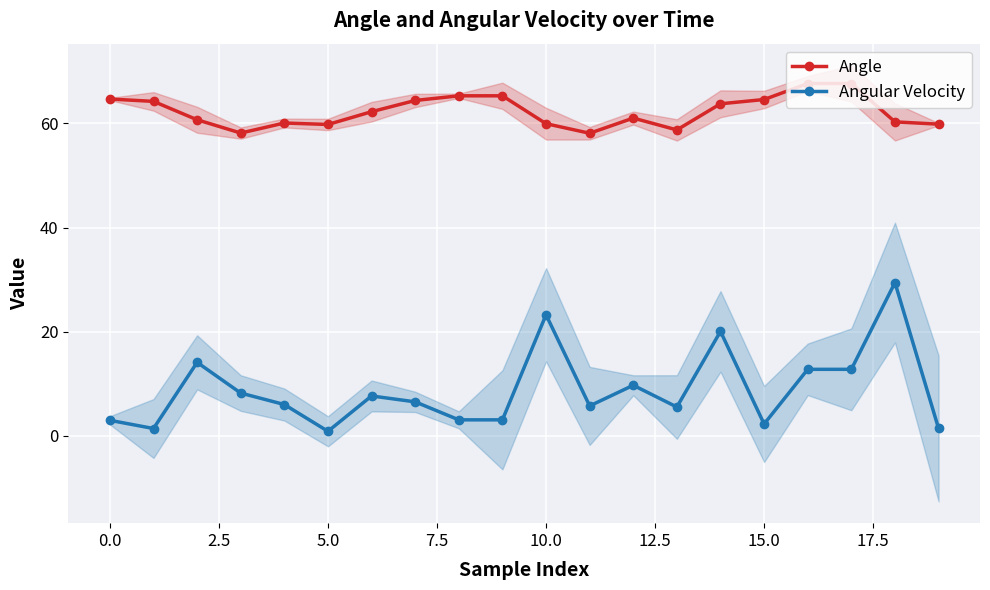

At how many categories does at least one series exceed 34?

20